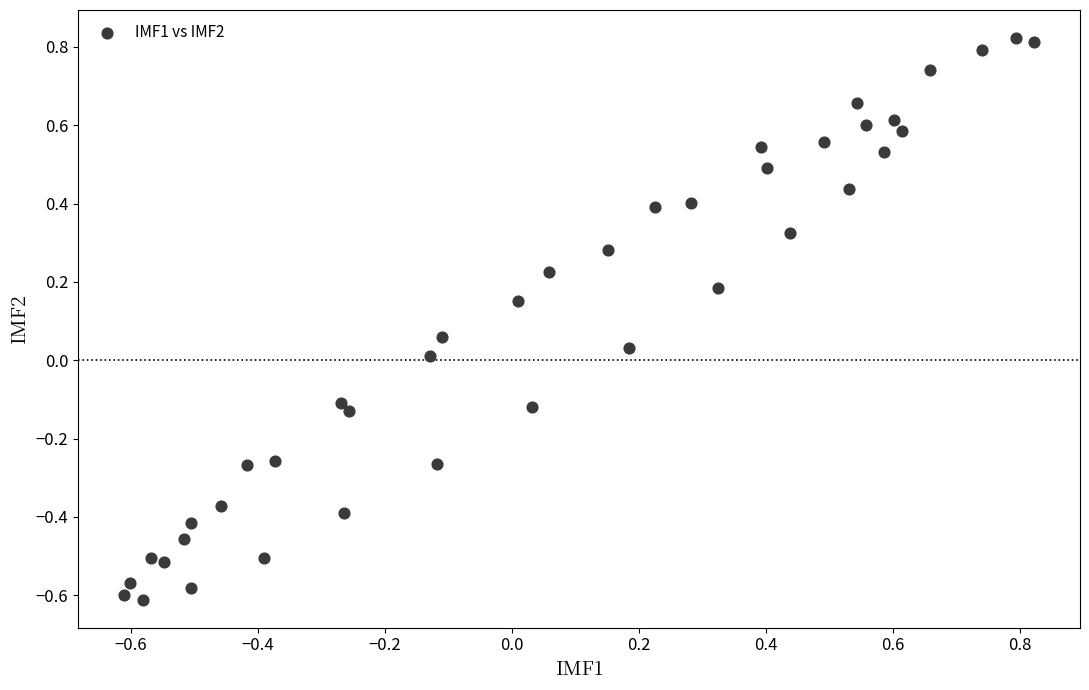

What is the range of X values (max minus min)?

1.4